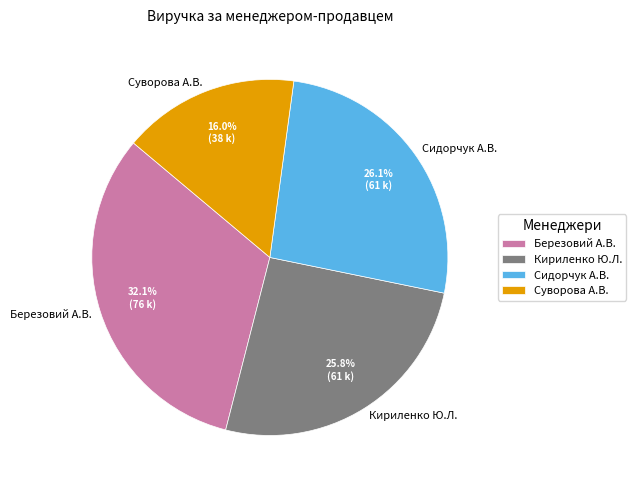

To the nearest percent, what is the difference between the largest and smallest slice percentages?

16%